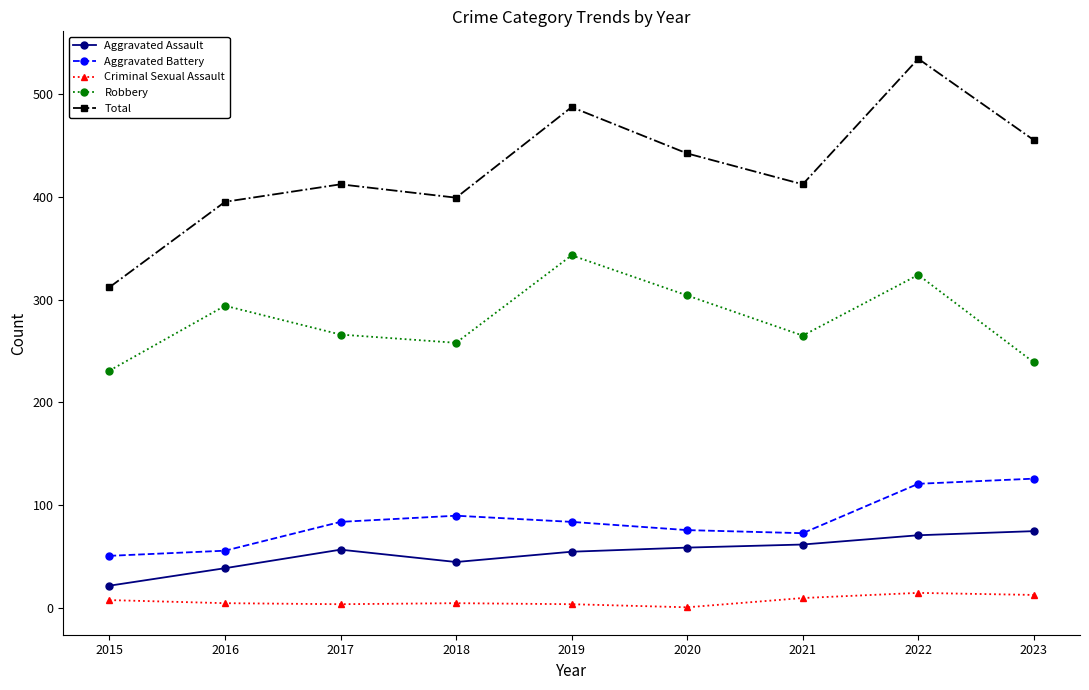

What is the value of the Total point at the 8th from the left?

534